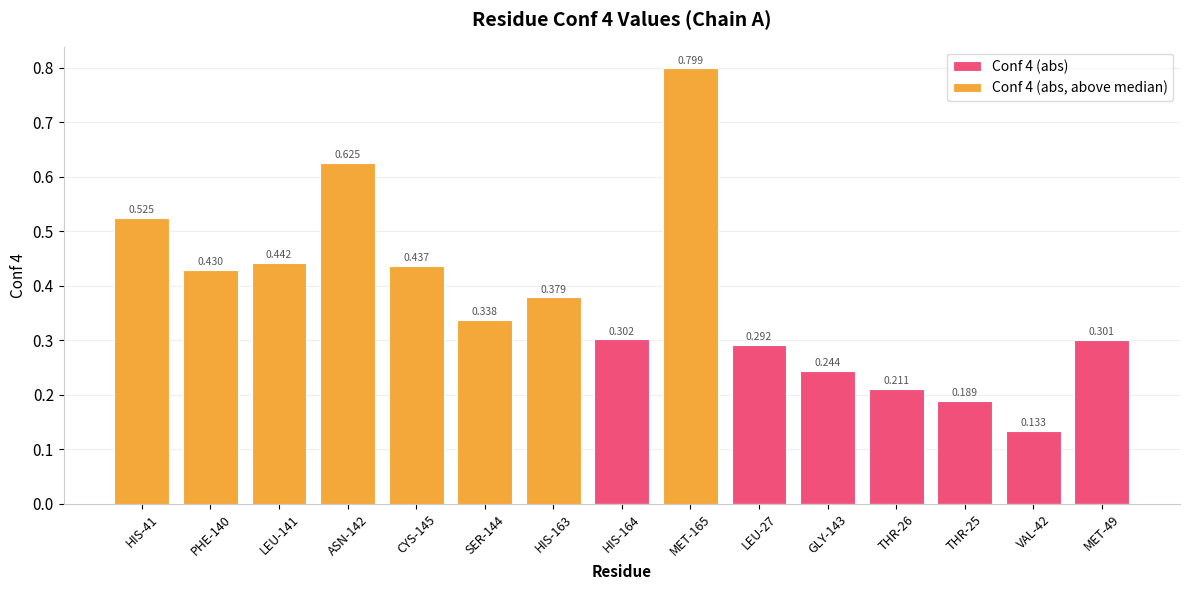

Reading left to right, what are all the values shown in this chart?

Conf 4 (abs): HIS-41=0.5	PHE-140=0.4	LEU-141=0.4	ASN-142=0.6	CYS-145=0.4	SER-144=0.3	HIS-163=0.4	HIS-164=0.3	MET-165=0.8	LEU-27=0.3	GLY-143=0.2	THR-26=0.2	THR-25=0.2	VAL-42=0.1	MET-49=0.3
Conf 4 (abs, above median): HIS-41=0.5	PHE-140=0.4	LEU-141=0.4	ASN-142=0.6	CYS-145=0.4	SER-144=0.3	HIS-163=0.4	HIS-164=0.0	MET-165=0.8	LEU-27=0.0	GLY-143=0.0	THR-26=0.0	THR-25=0.0	VAL-42=0.0	MET-49=0.0